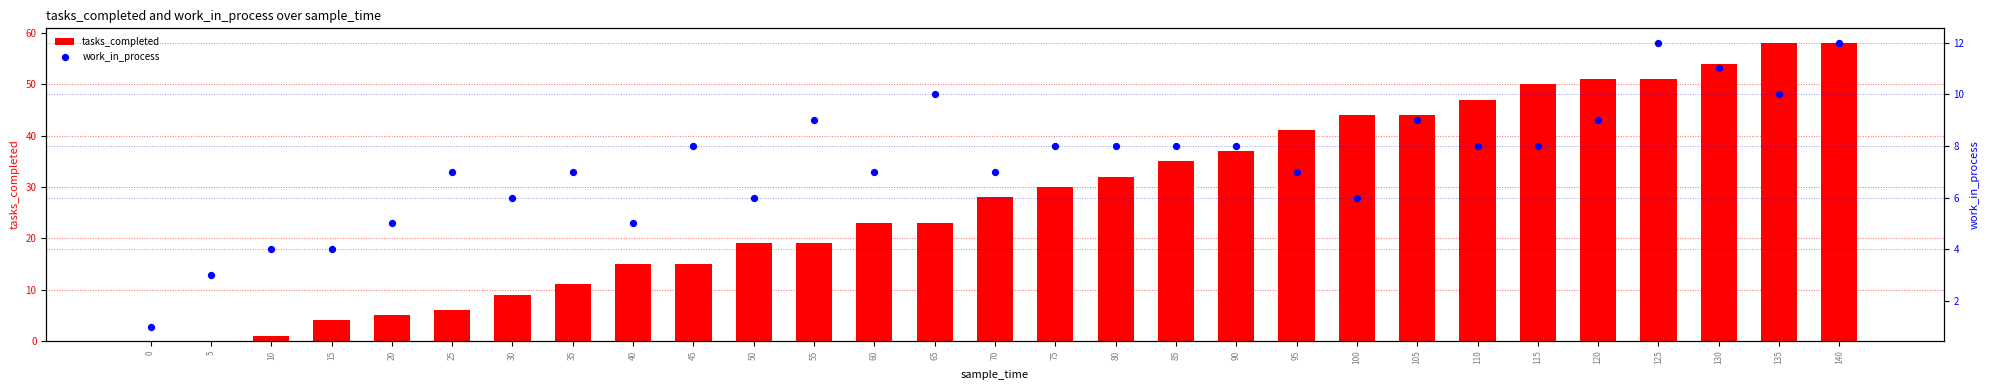

At which category is the sum across all series the highest?

140